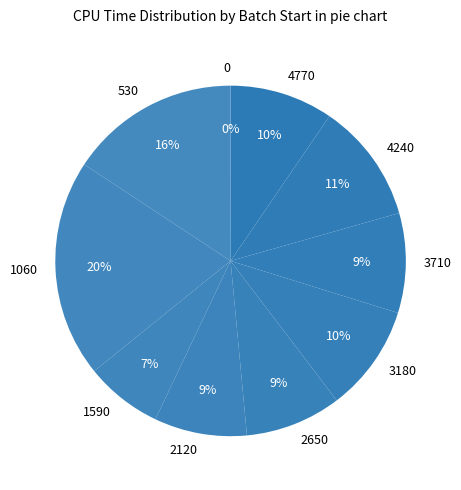

Is there any slice that represents more than half of the pie?

No